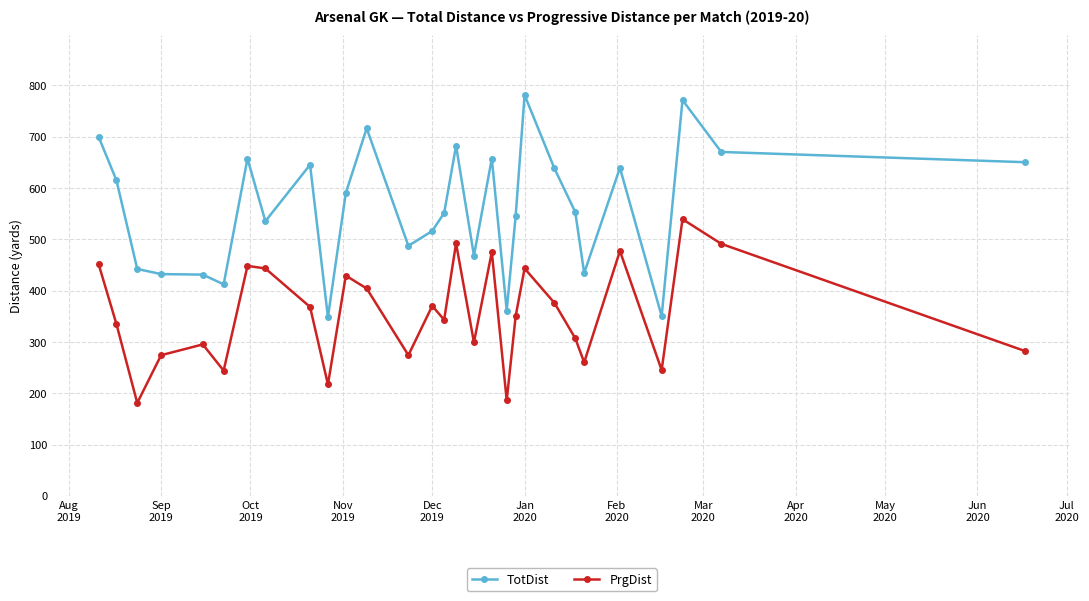

Which series has the largest total across all categories?

TotDist